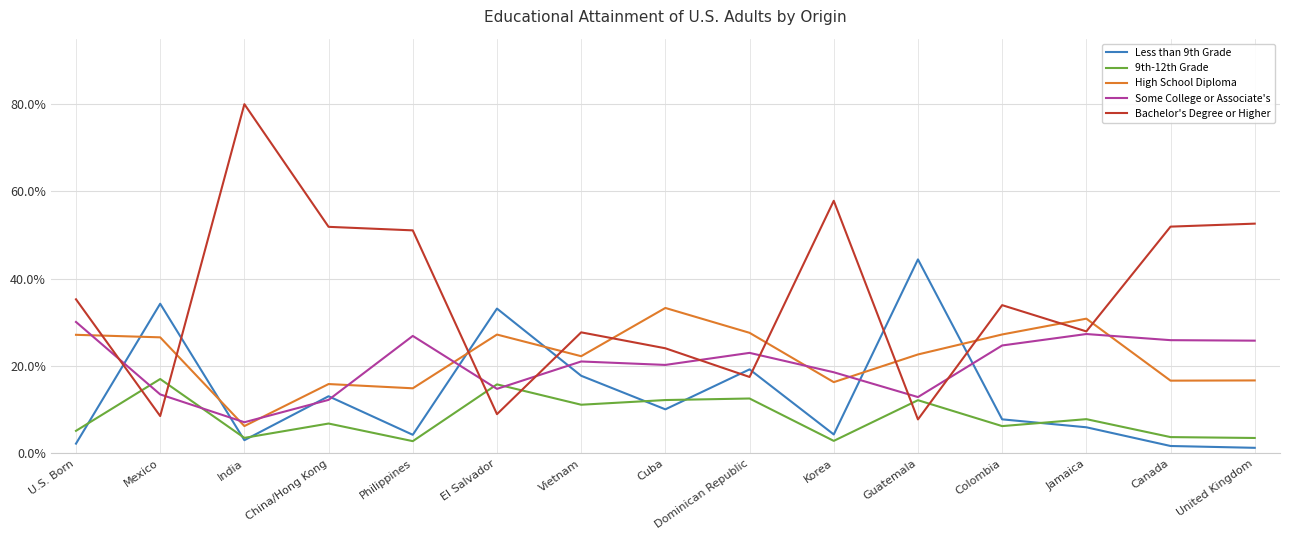

Is the value of Less than 9th Grade at Dominican Republic greater than the value of High School Diploma at Guatemala?

No